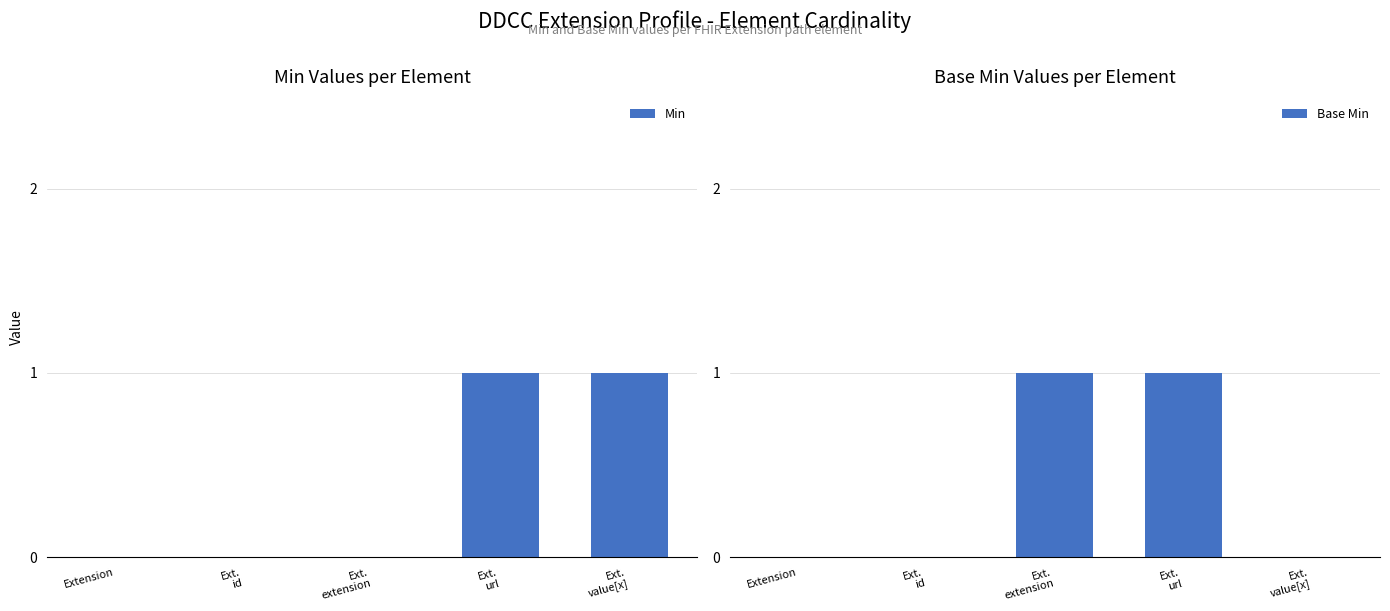

At how many categories does at least one series exceed 0?

3